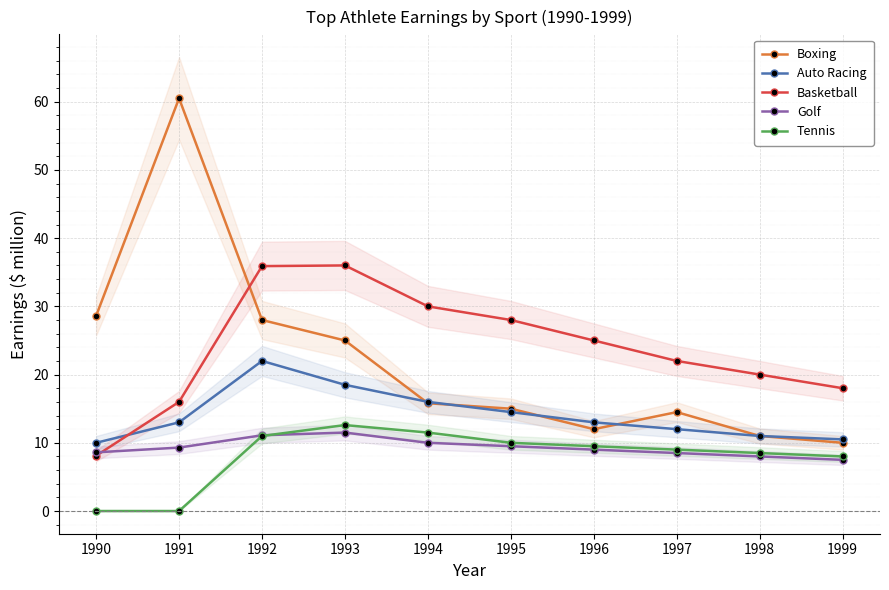

Count the number of data series in this chart.

5